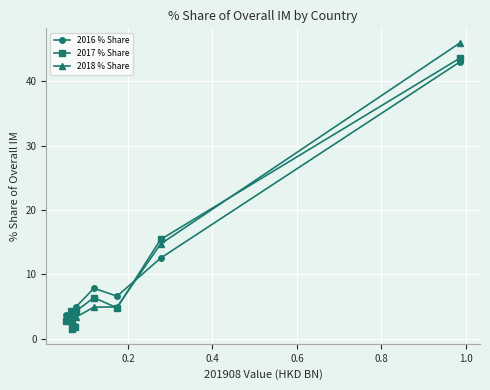

Which series has the widest spread of values?

2018 % Share